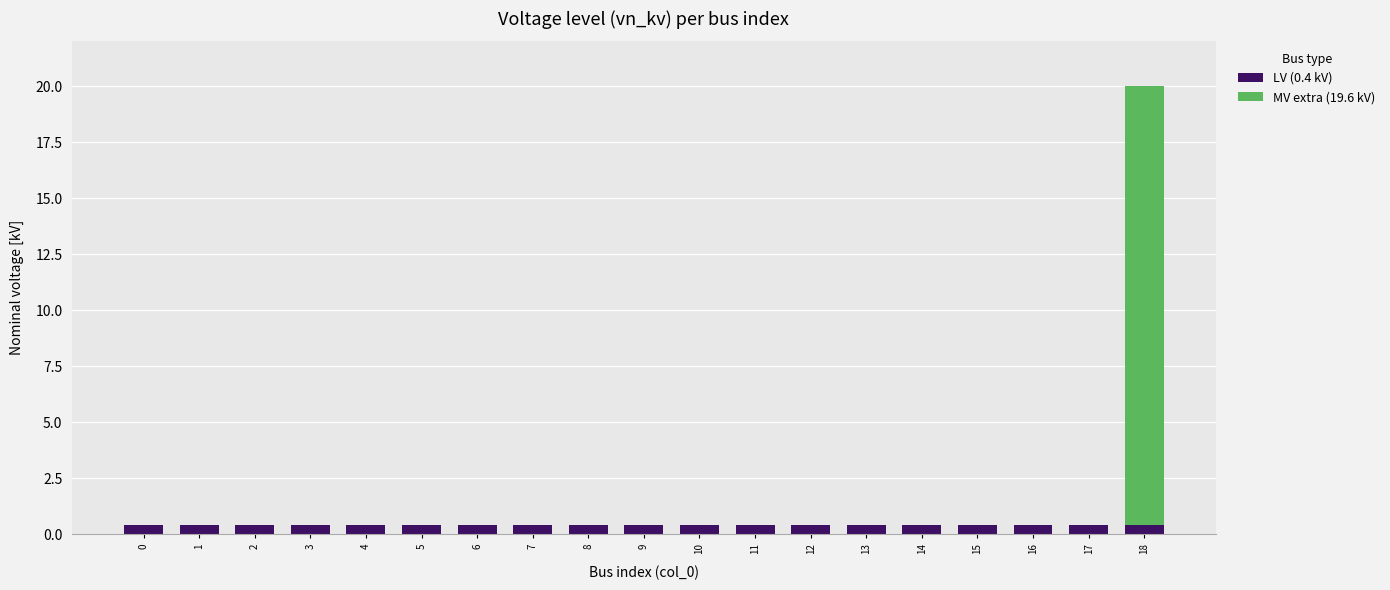

At which category is the sum across all series the highest?

18